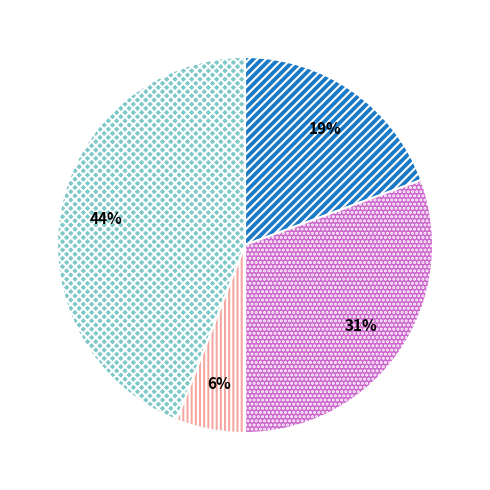

Is there any slice that represents more than half of the pie?

No